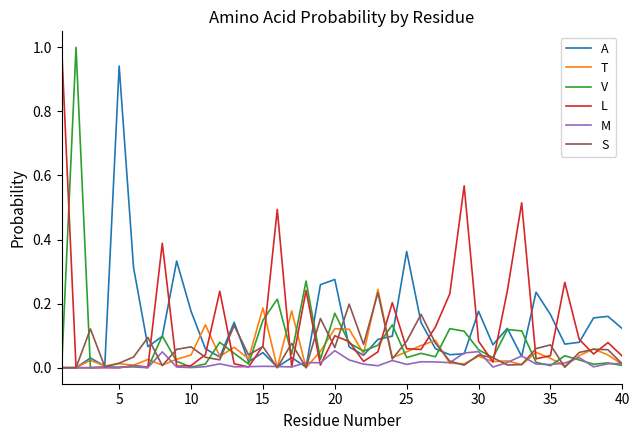

Which series has the widest spread of values?

V